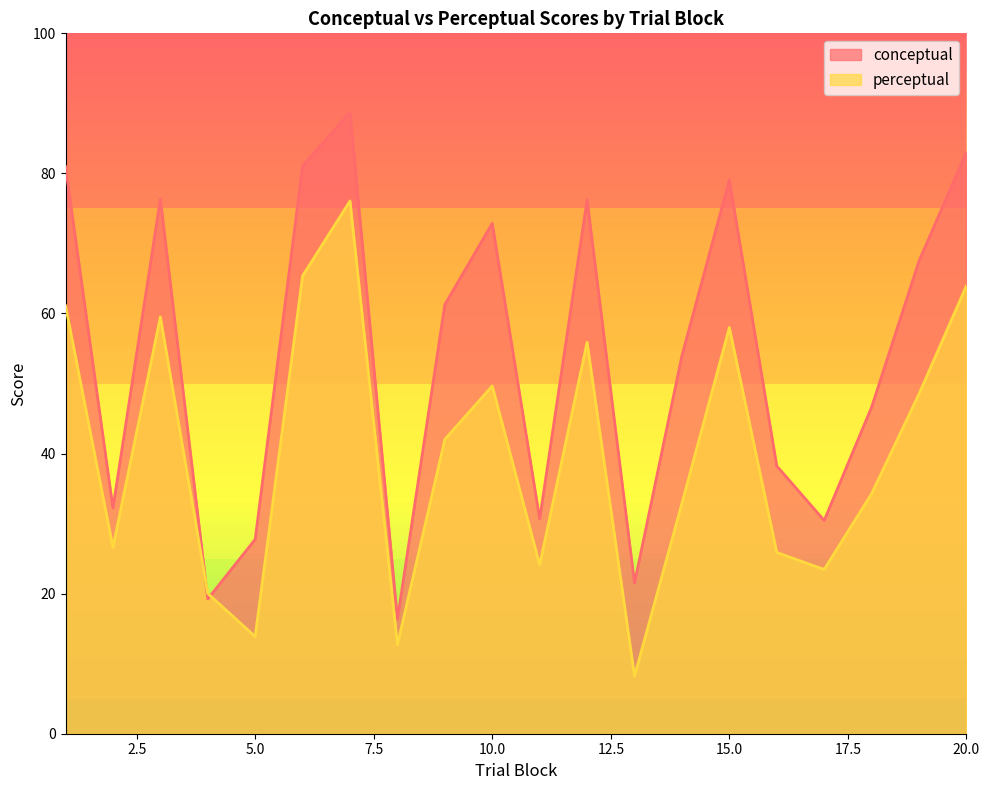

Which series ends up on top after the final intersection of perceptual and conceptual?

conceptual